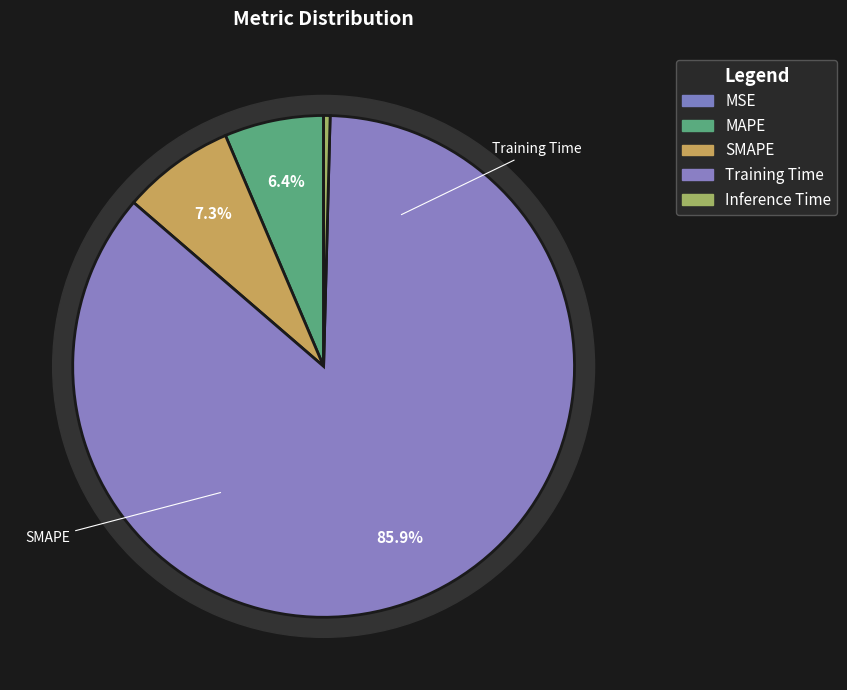

Combined, do Training Time and MSE account for over 50%?

Yes